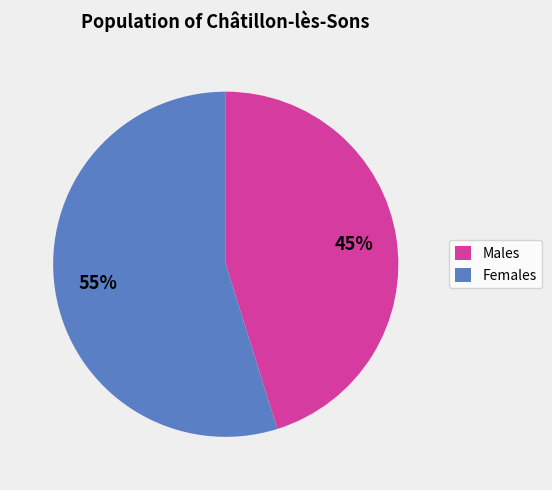

What is the majority slice?

Females